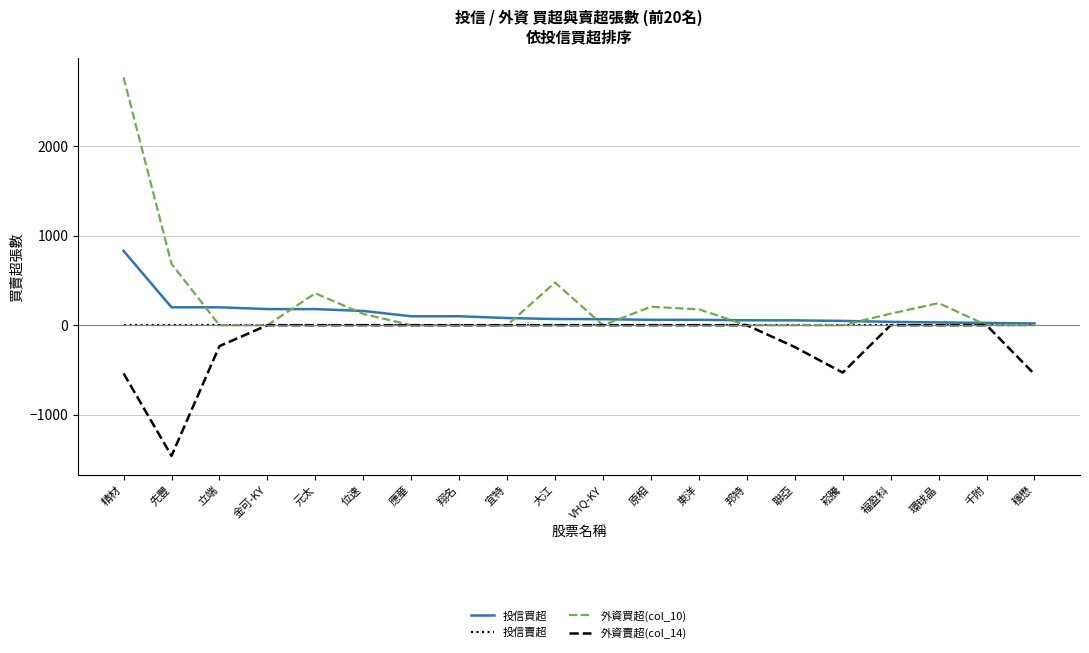

Which series changed the most between 金可-KY and 穩懋?

外資賣超(col_14)